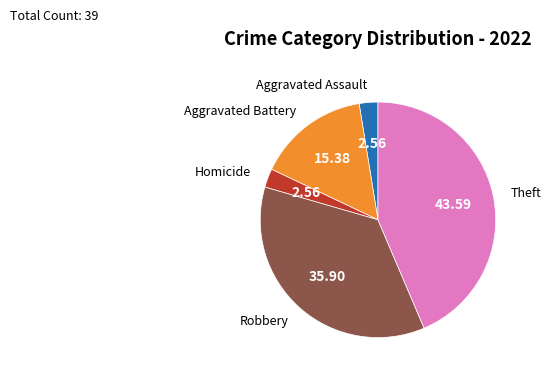

What is the ratio of the value at Aggravated Battery to the value at Homicide?

6.0